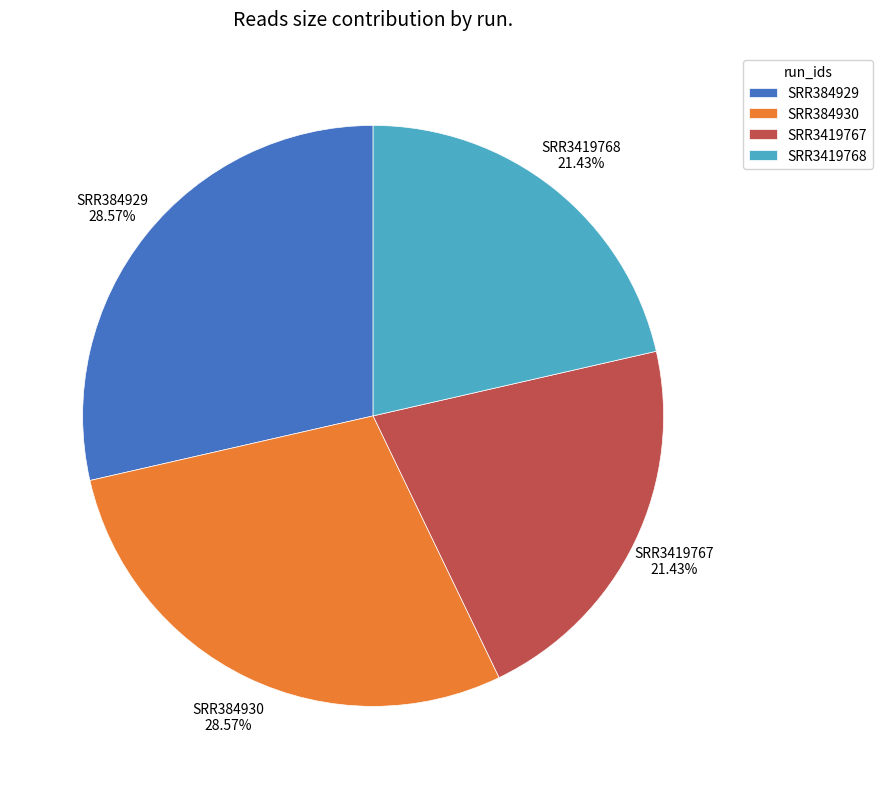

Is it true that SRR3419767 is 21% of the pie?

True